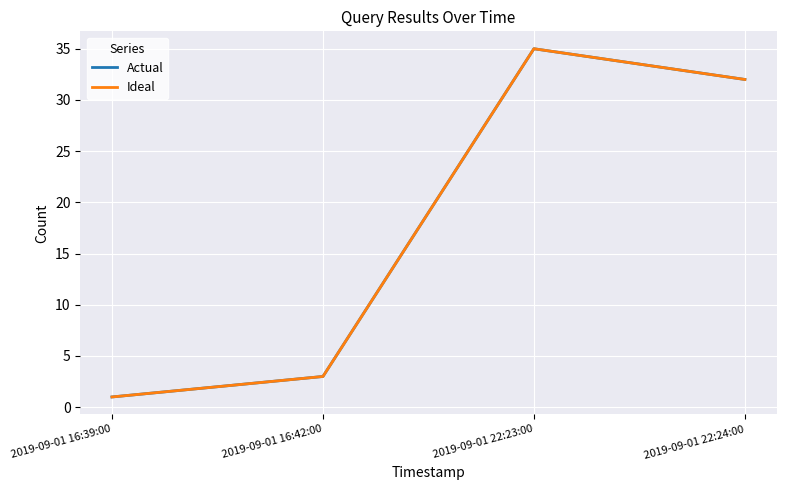

Is this an area chart (filled region under the line)?

No